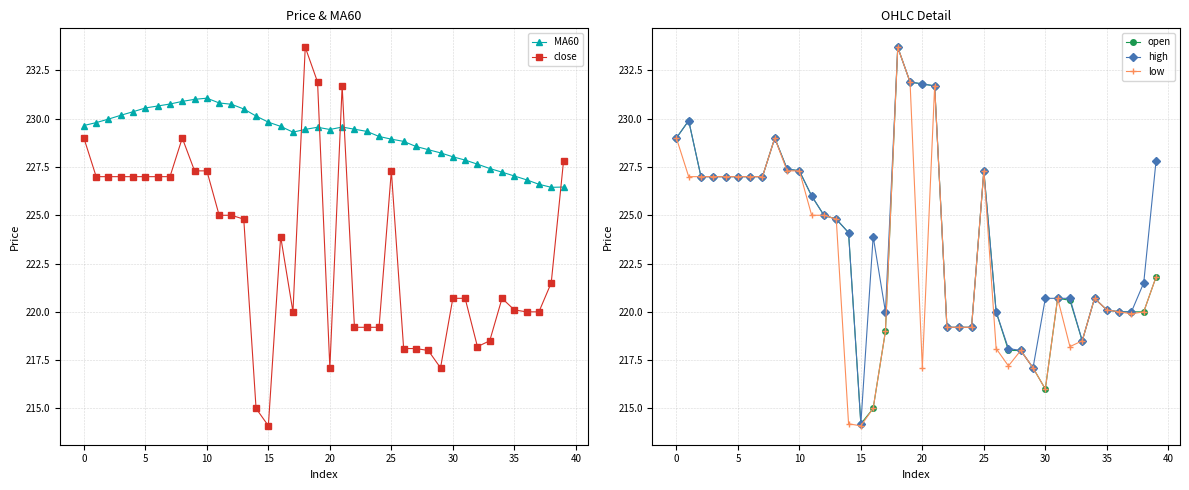

List the series in order of their peak value, highest first.

close, open, high, low, MA60